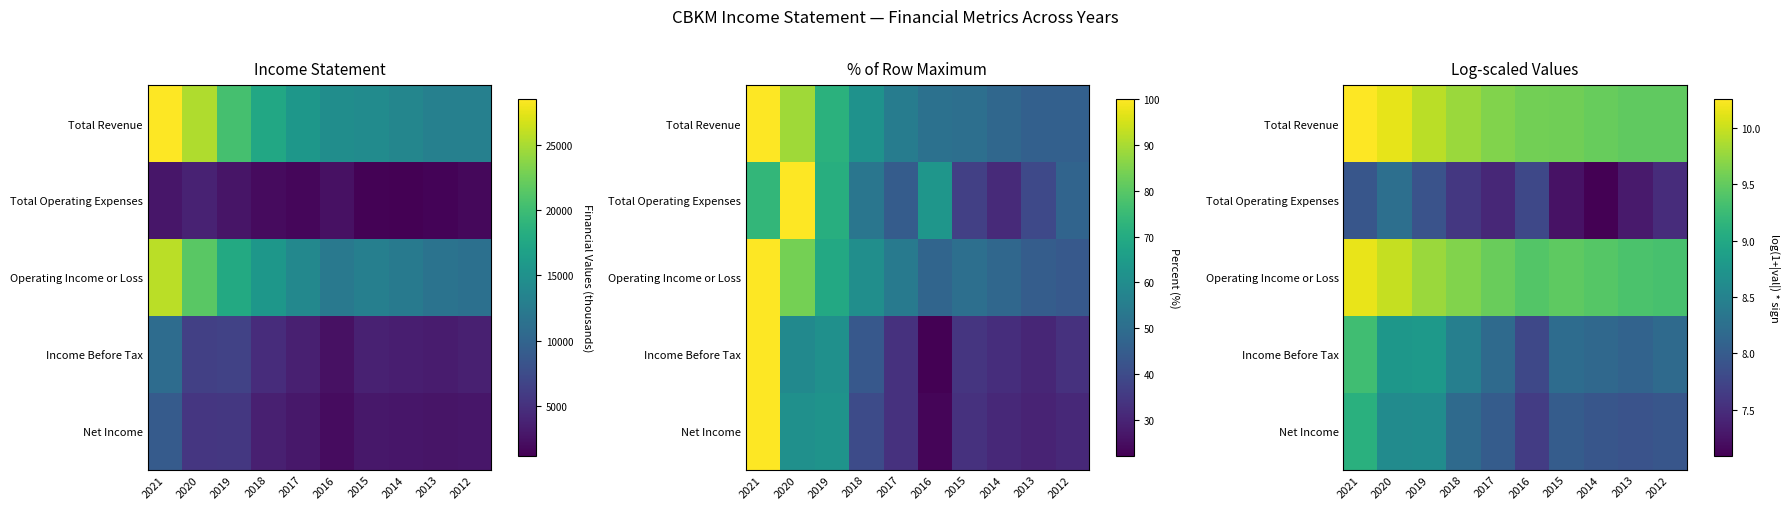

What value does the Total Operating Expenses series have at 2013?

7.3